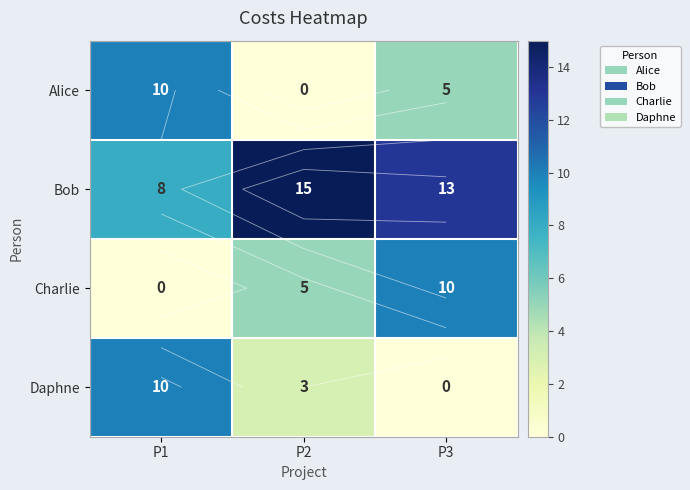

Between P1 and P2, which is larger?

P1